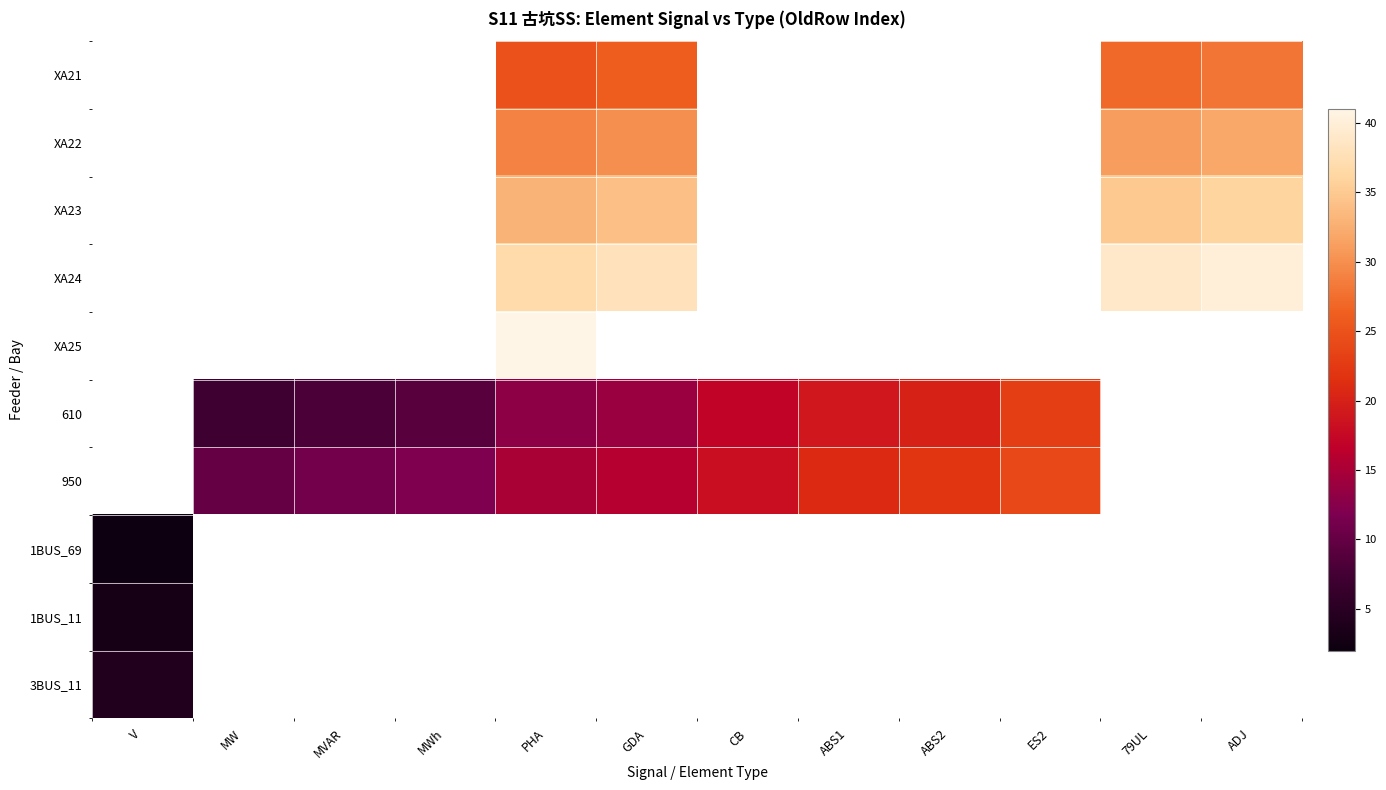

Between MVAR and ABS1, which series saw the biggest shift?

610